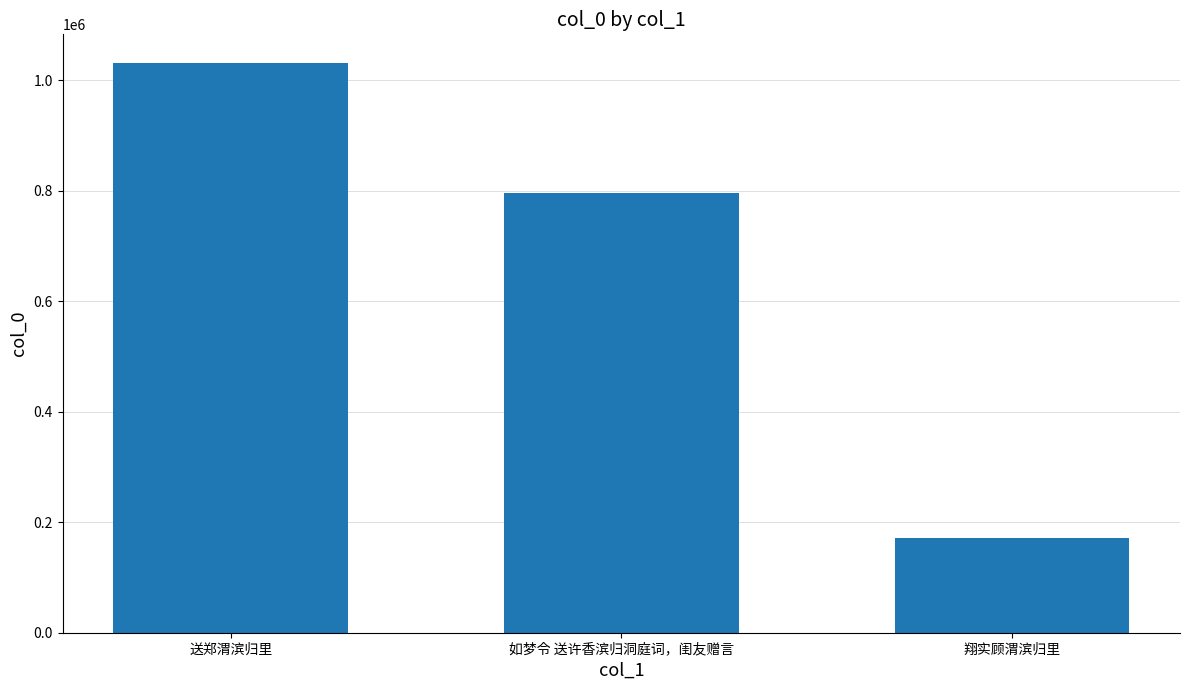

What is the maximum value shown in the chart?

1031860